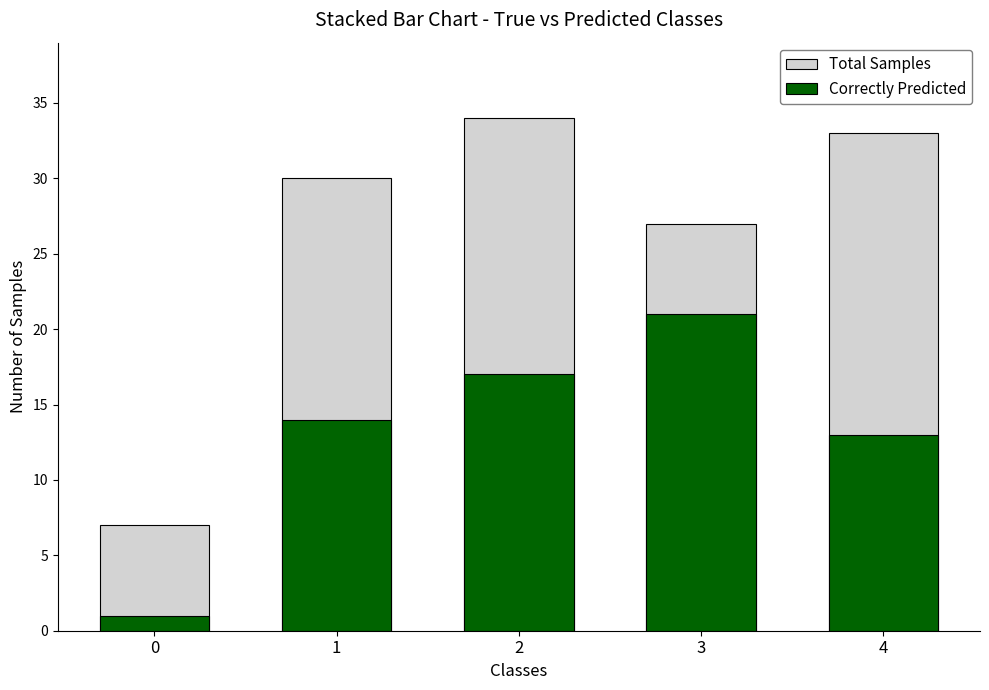

True or false: Total Samples has a value of 30 at 1.

True